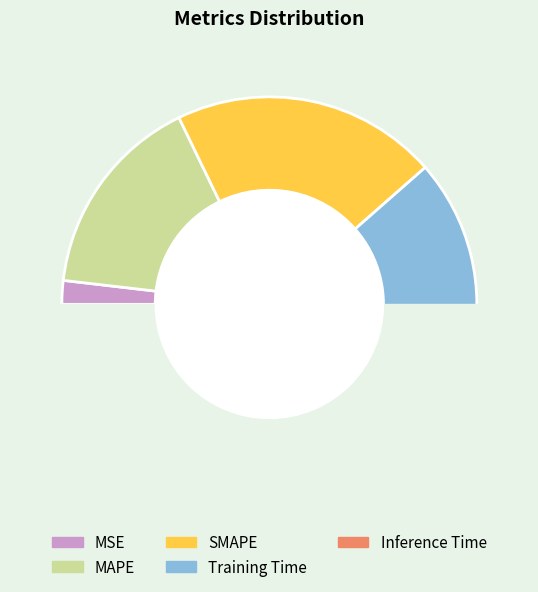

What percentage is the SMAPE slice, to the nearest percent?

21%